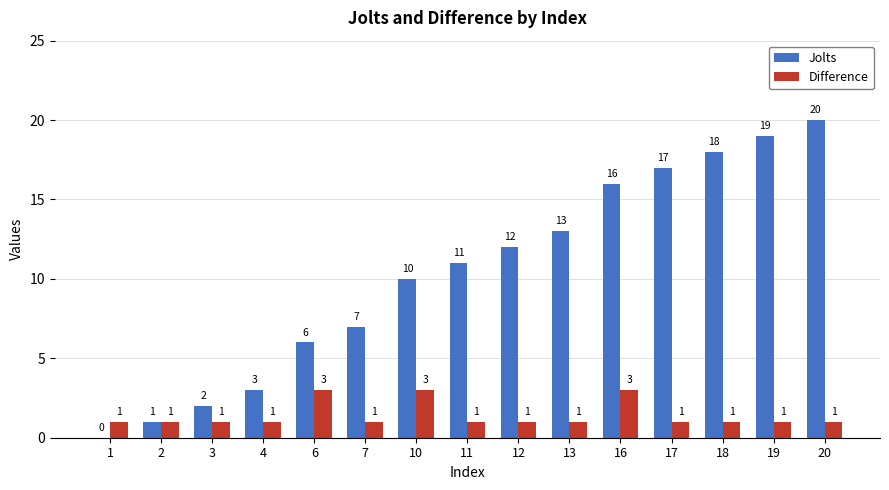

Which series has the largest total across all categories?

Jolts